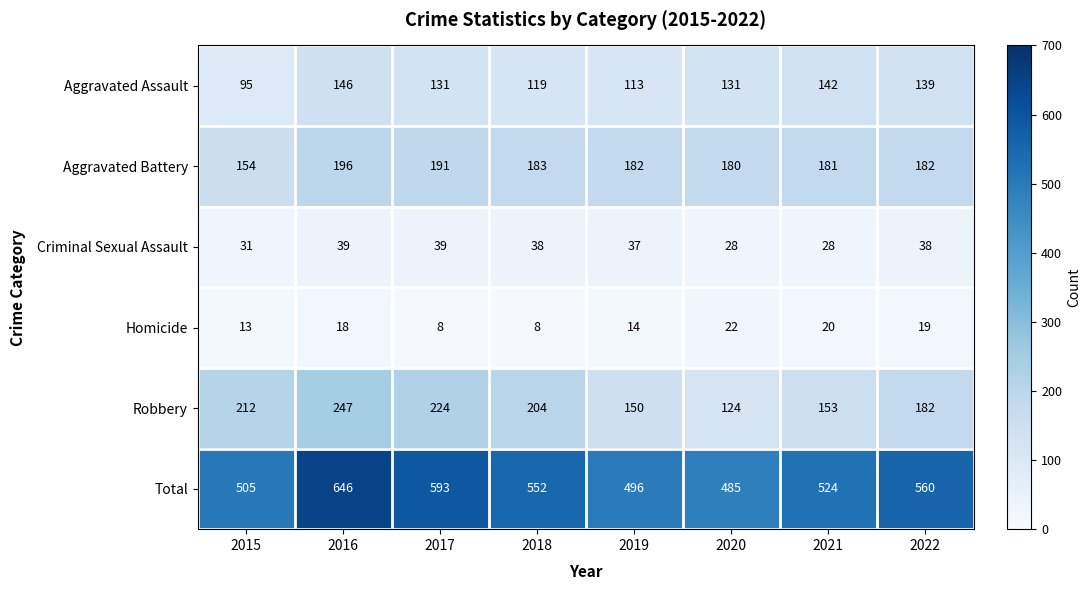

What is the greatest value displayed?

646